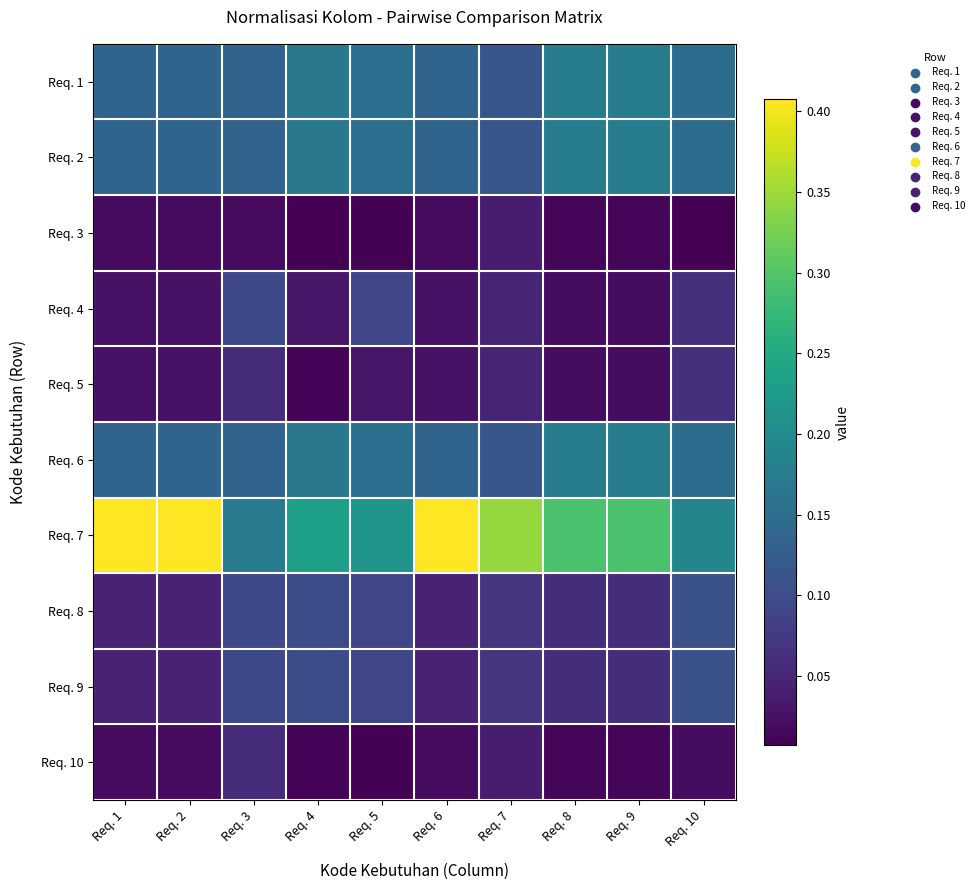

Which series has the largest total across all categories?

Req. 7